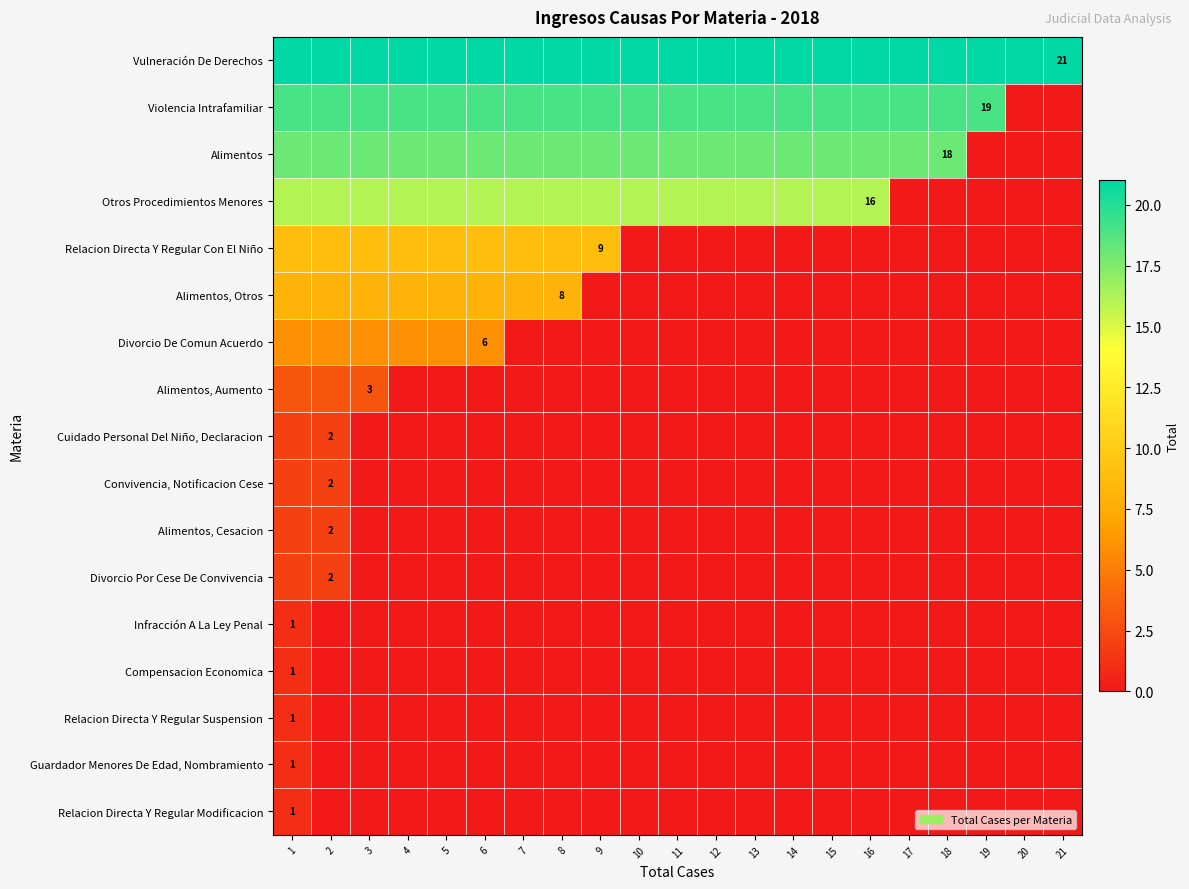

Which category has the highest value across all series?

1